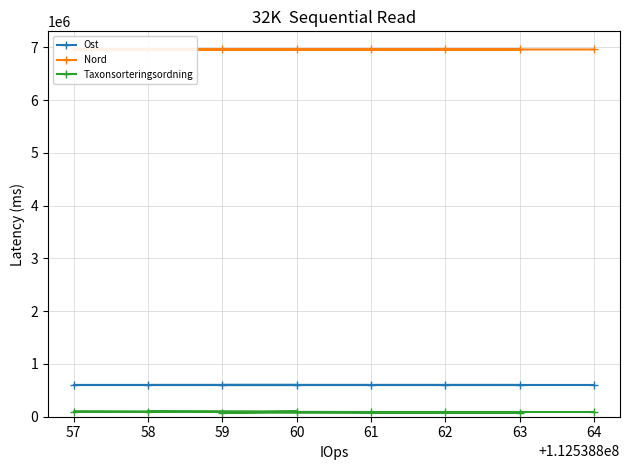

The value of Ost at 59 is 342072. True or false?

False